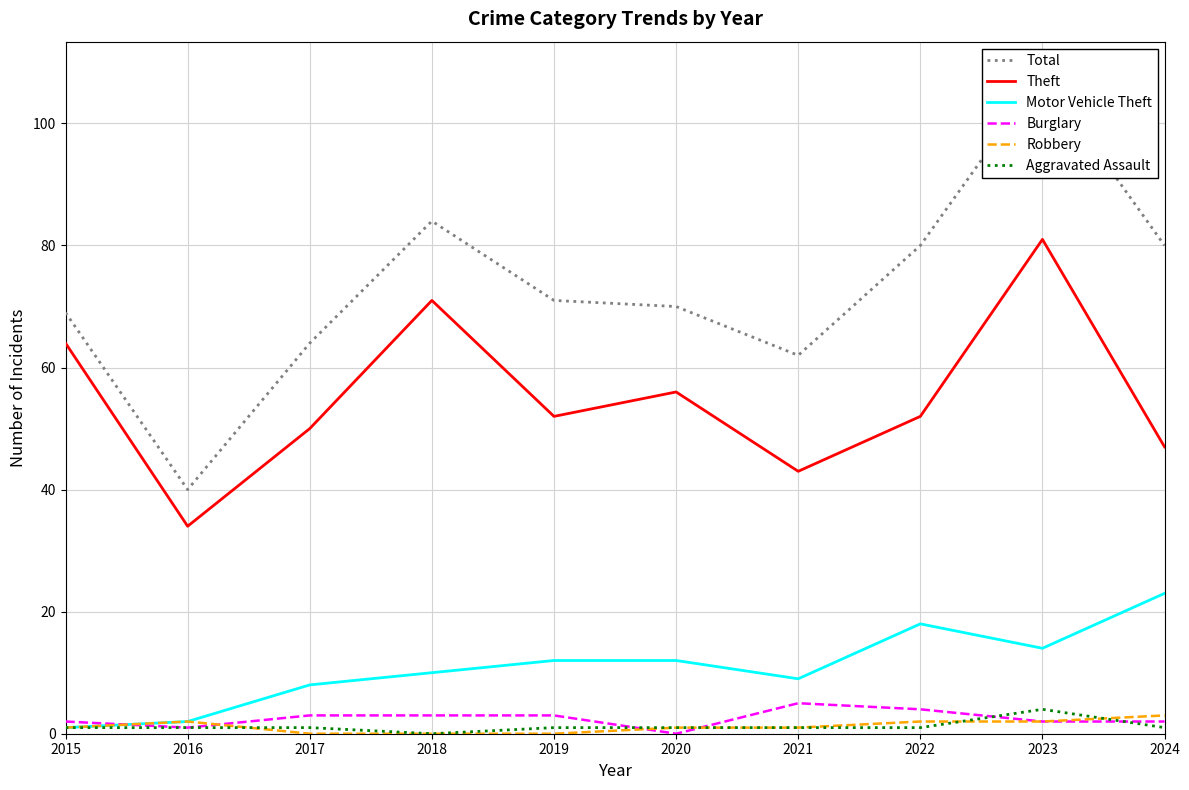

How many lines are shown in the chart?

6